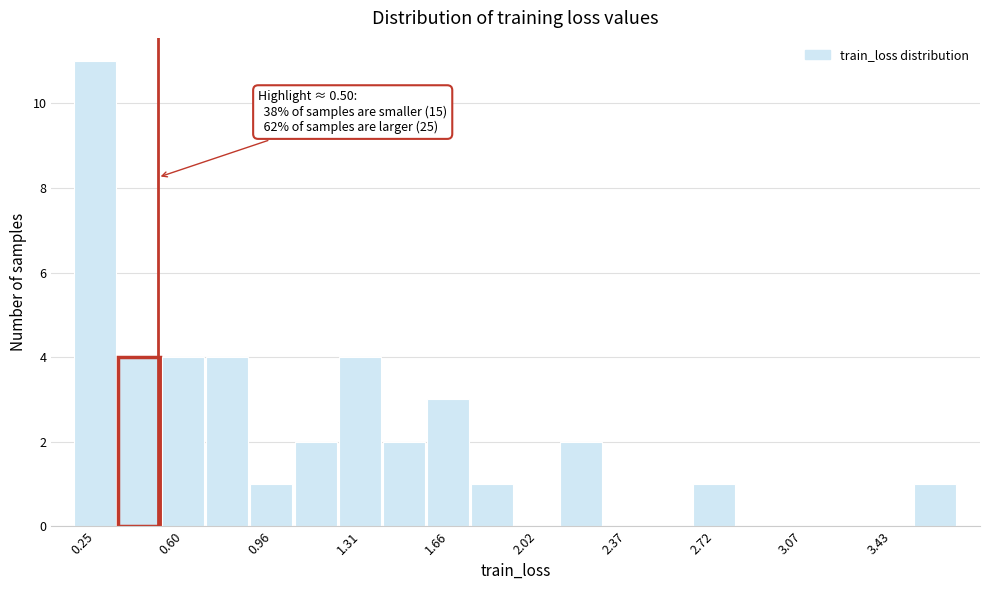

Around what value on the x-axis is the tallest bar? Give the approximate position of its centre, as read against the axis.

0.25